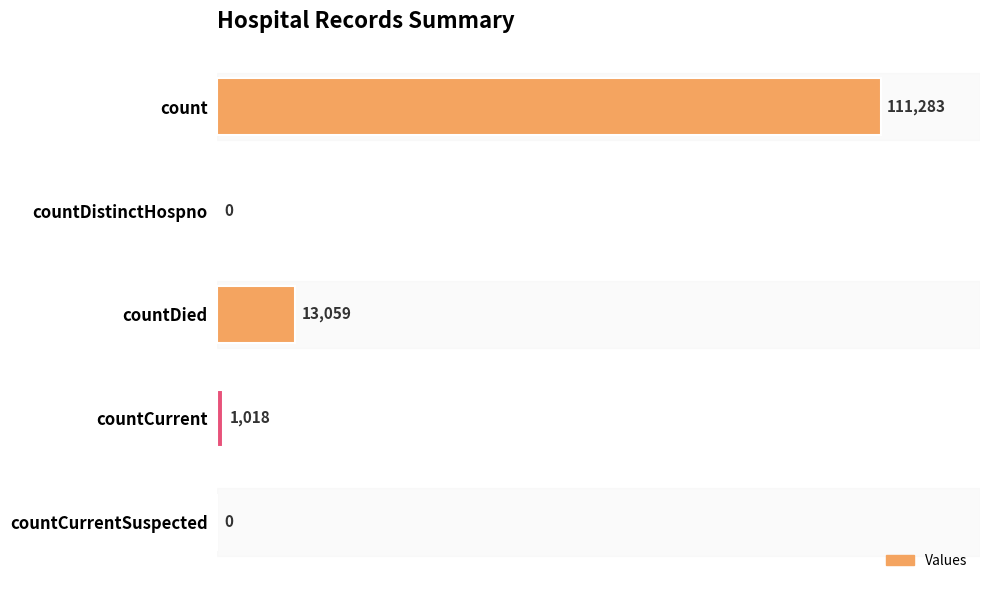

Reading bottom to top, transcribe all the data shown in this chart.

countCurrentSuspected=0	countCurrent=1018	countDied=13059	countDistinctHospno=0	count=111283